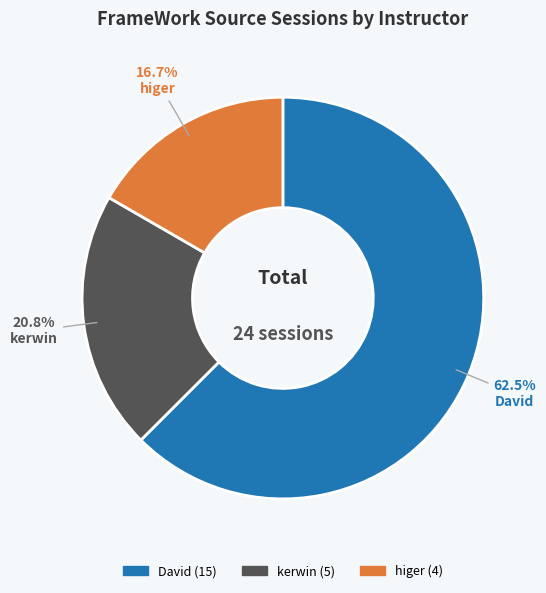

To the nearest percent, what is the difference between the largest and smallest slice percentages?

46%